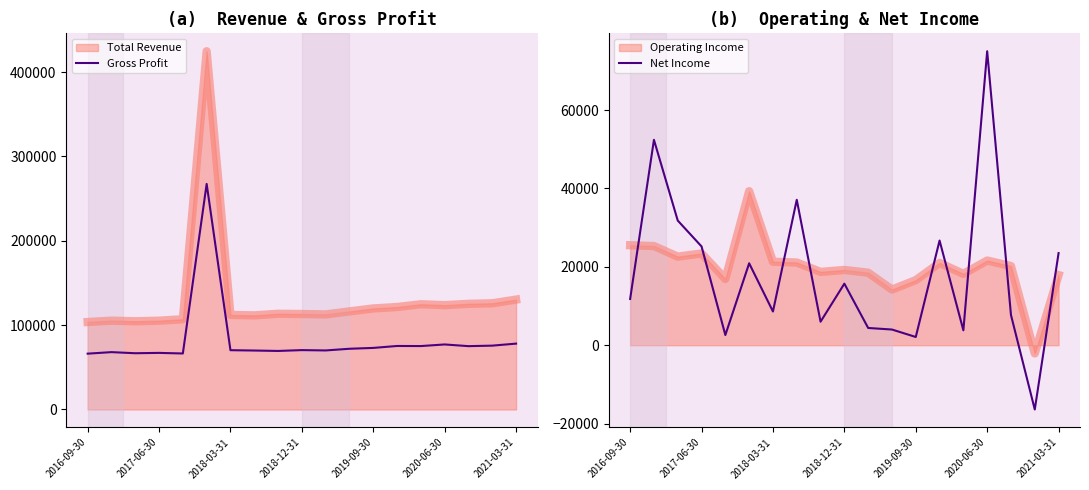

How many interior local valleys does the Gross Profit series have?

6